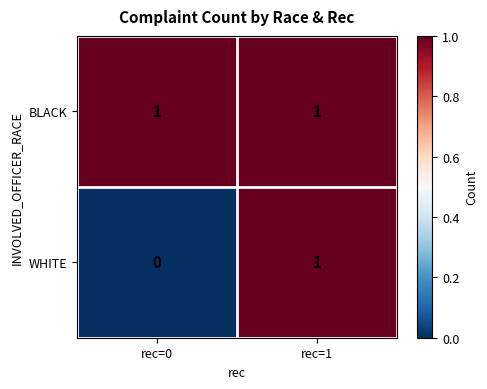

At how many categories does at least one series exceed 0?

2